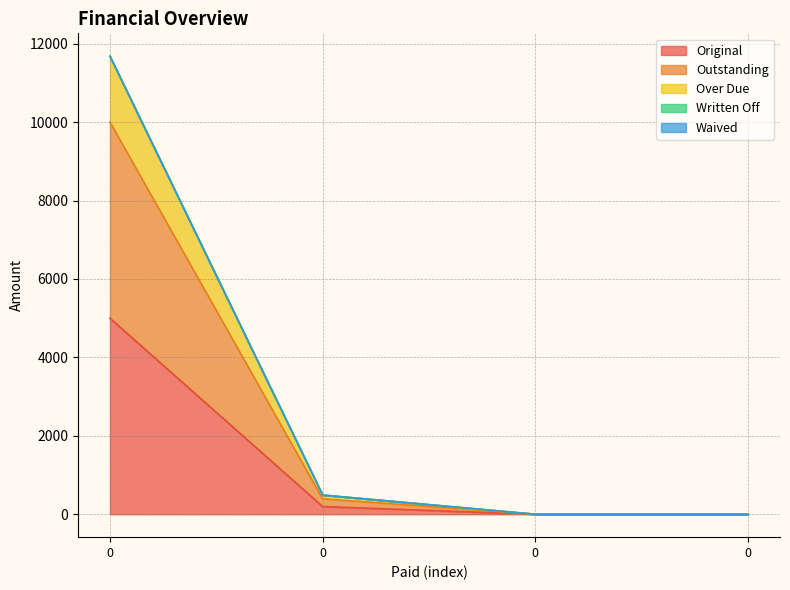

How many values in Outstanding are above zero?

2